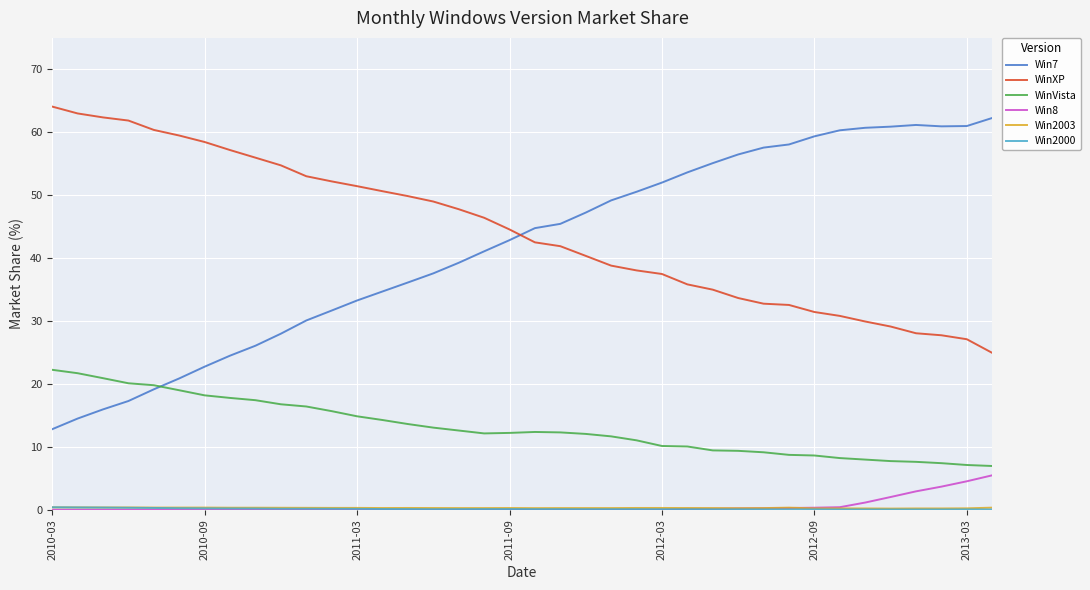

True or false: Win7 has more than 0 interior local peaks.

True